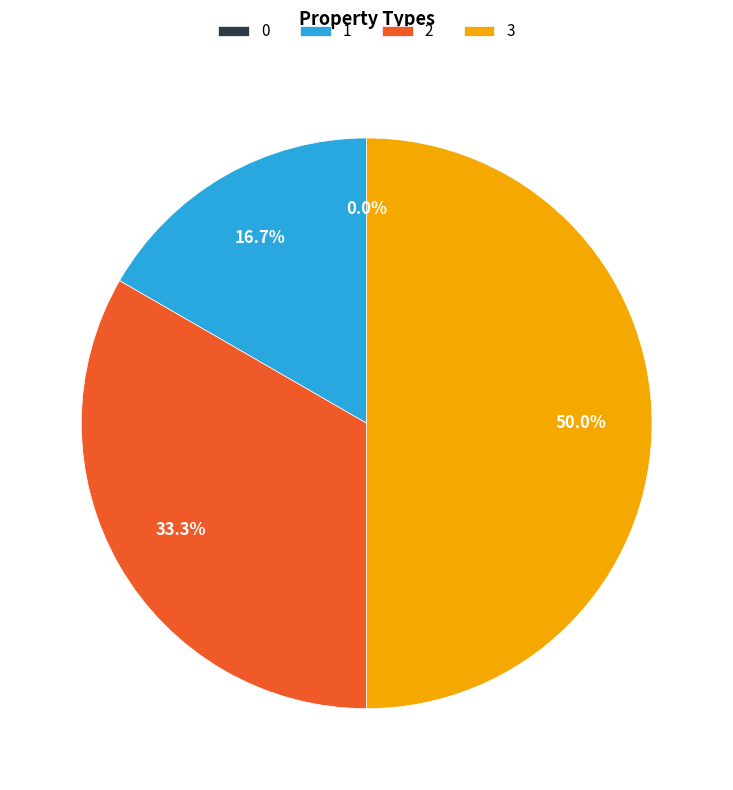

Is it true that 0 is 9% of the pie?

False